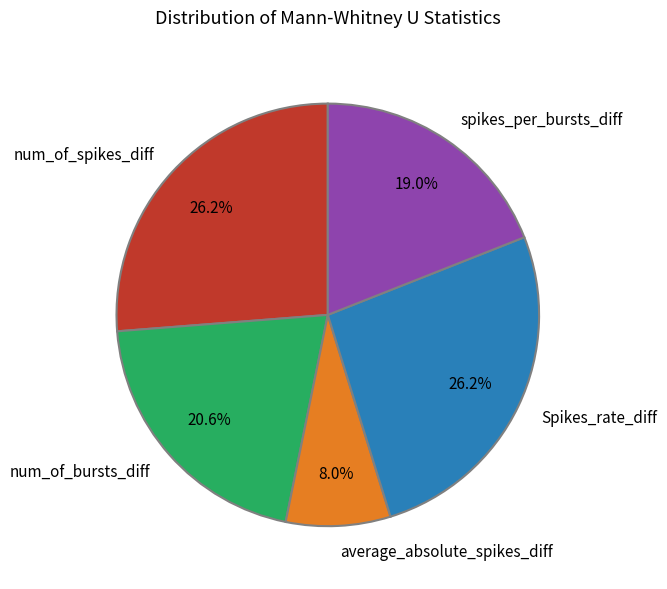

To the nearest percent, what percentage of the pie is spikes_per_bursts_diff?

19%